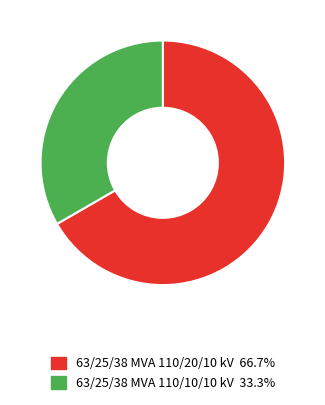

Which has a higher value, 63/25/38 MVA 110/10/10 kV or 63/25/38 MVA 110/20/10 kV?

63/25/38 MVA 110/20/10 kV